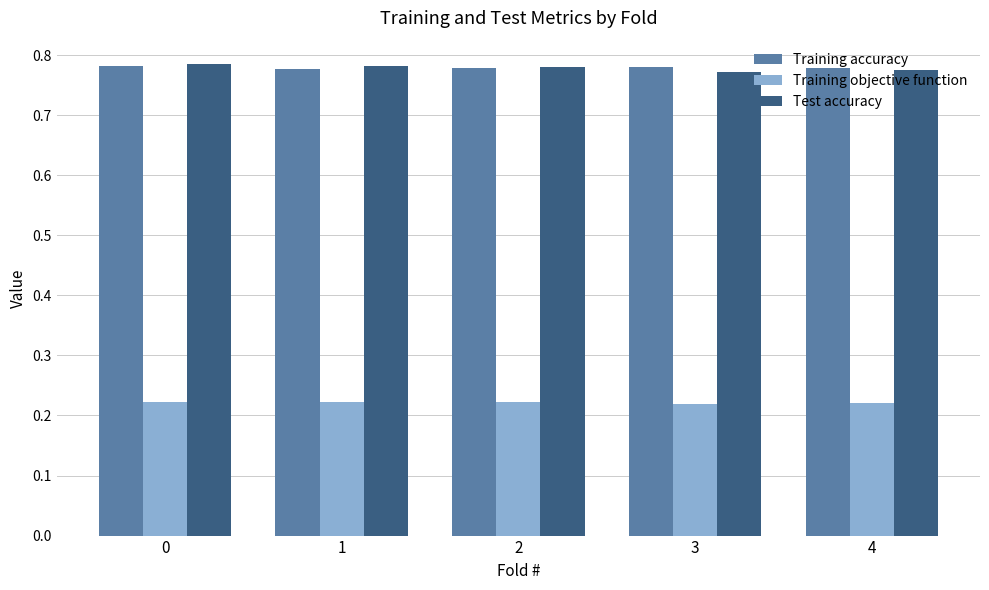

Is the value of Training accuracy at 0 greater than the value of Training objective function at 4?

Yes